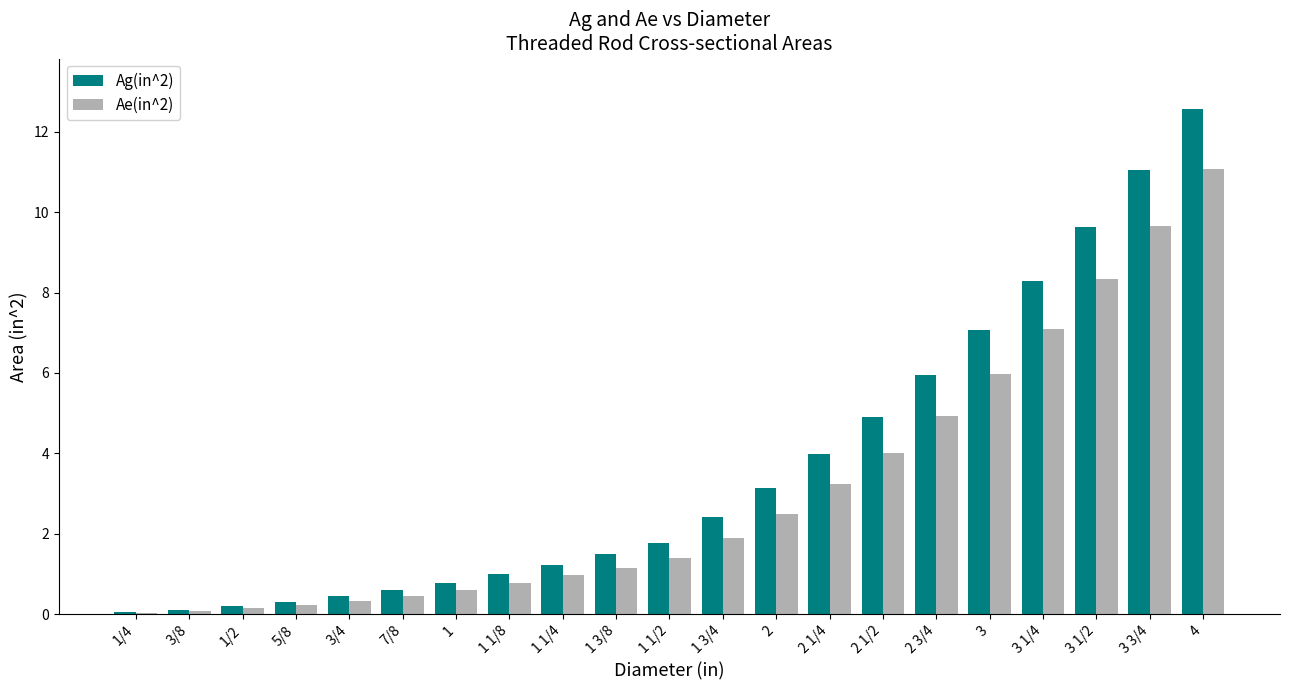

Are the bars grouped side by side (vs. stacked)?

Yes